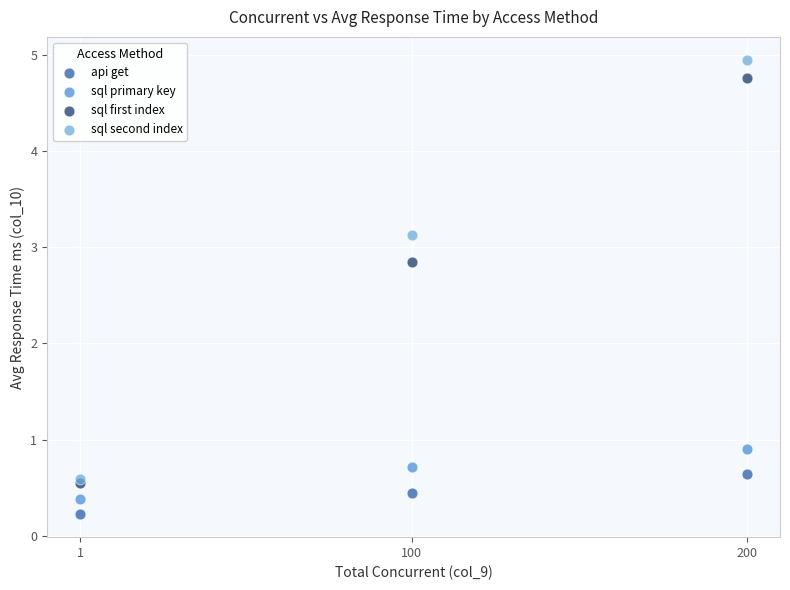

In the sql primary key series, what Y value is closest to 0?

0.4